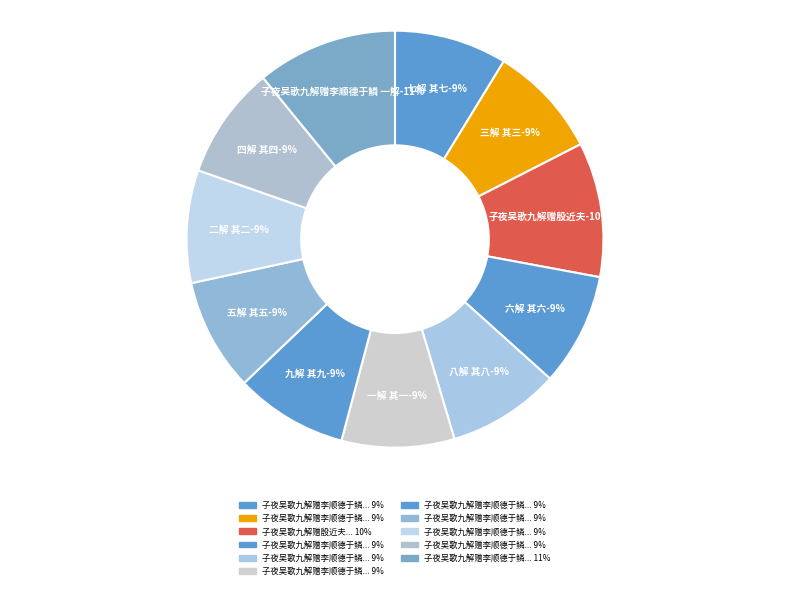

How many slices are in this pie chart?

11